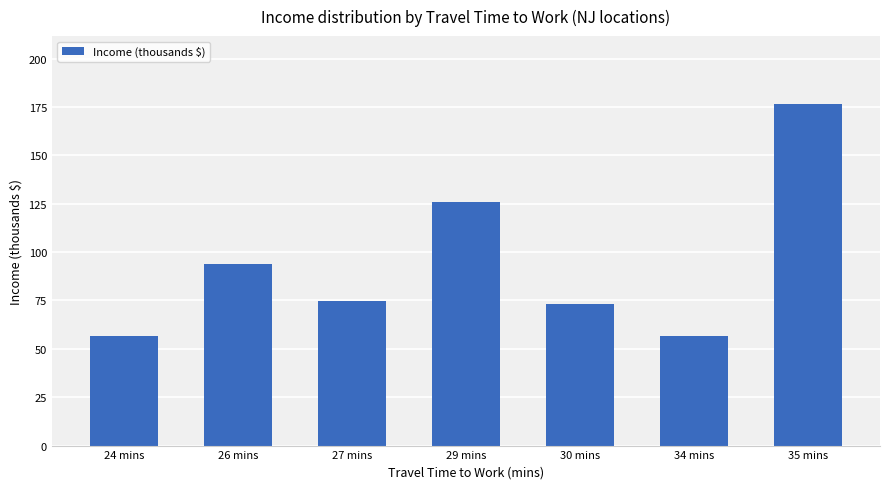

What is the smallest value displayed?

56.7